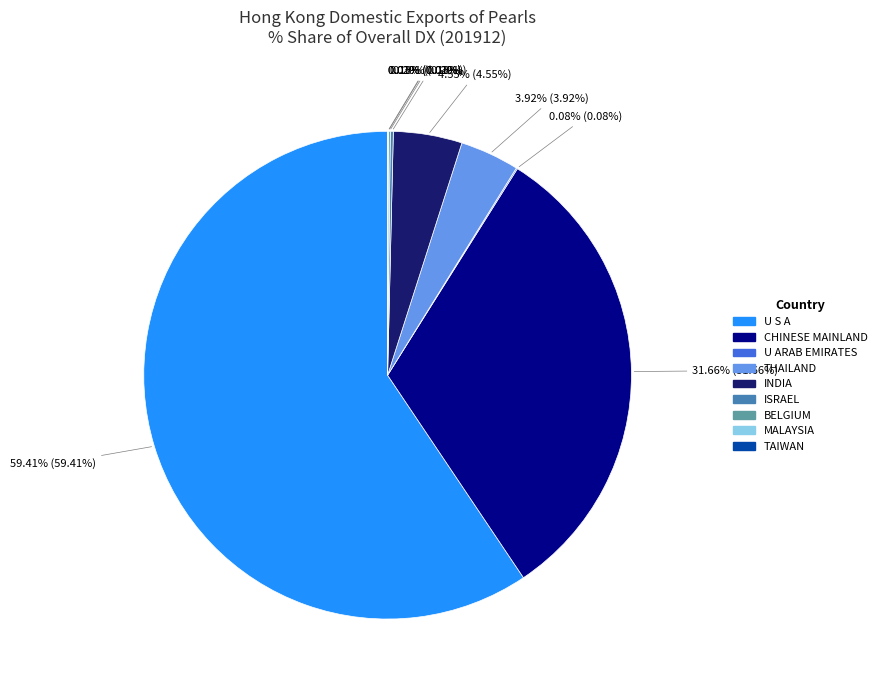

To the nearest percent, what is the average slice percentage?

11%